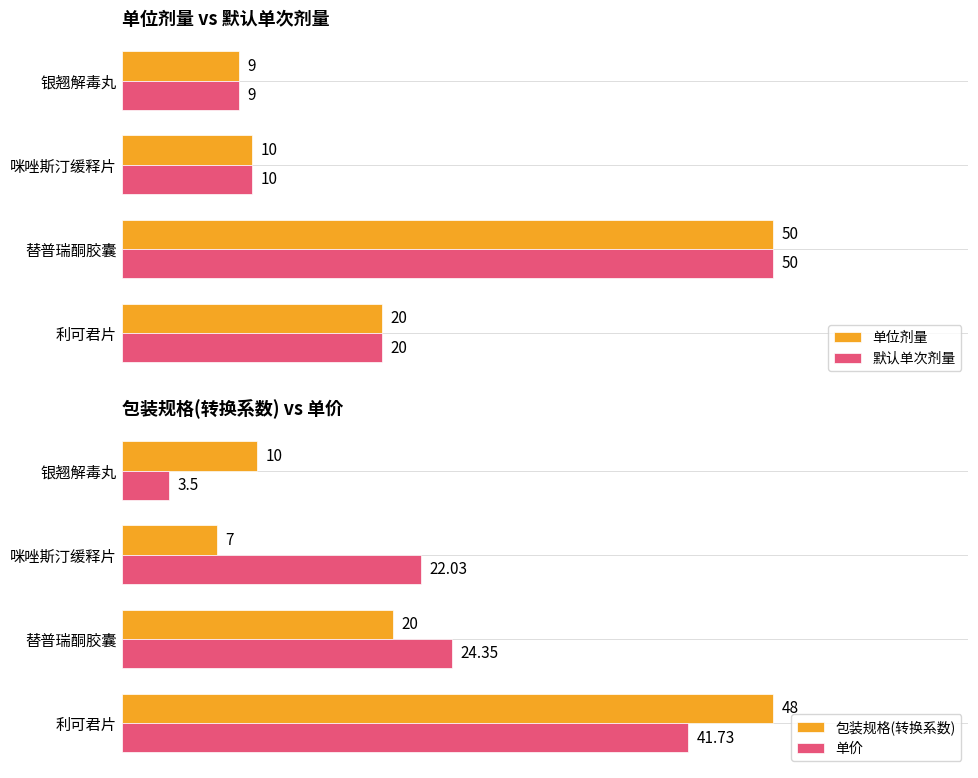

At which label is 默认单次剂量 closest to 29?

利可君片